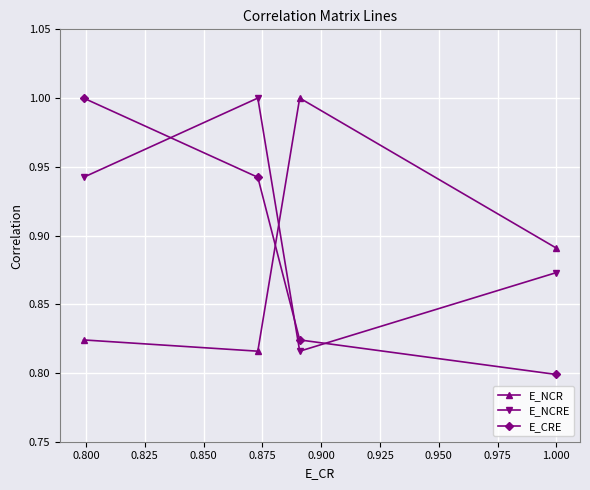

List the series in order of their overall mean, lowest first.

E_NCR, E_CRE, E_NCRE